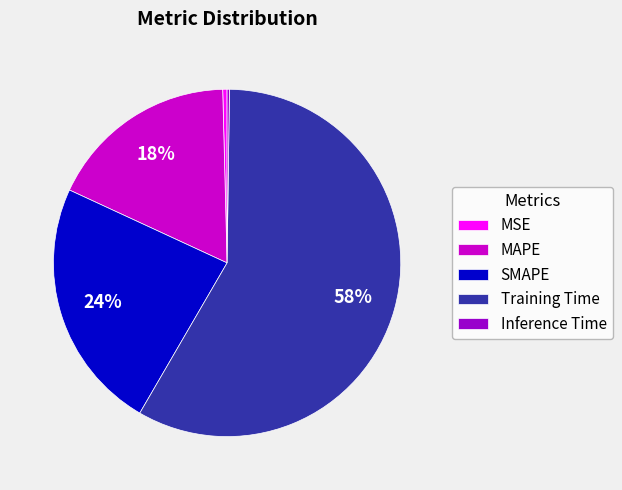

Which slice is the largest?

Training Time